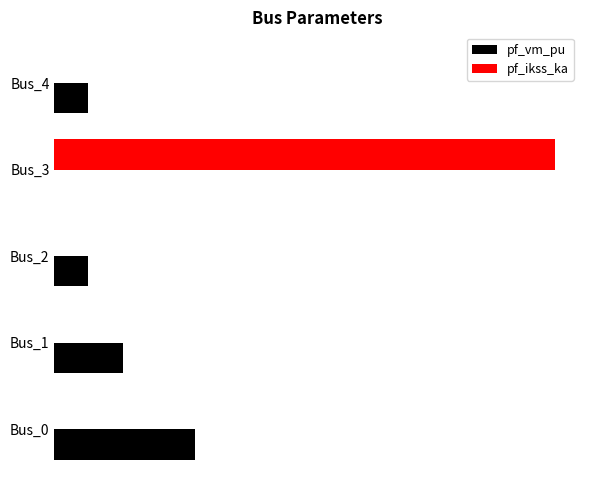

What are all the series names shown in the legend?

pf_vm_pu, pf_ikss_ka